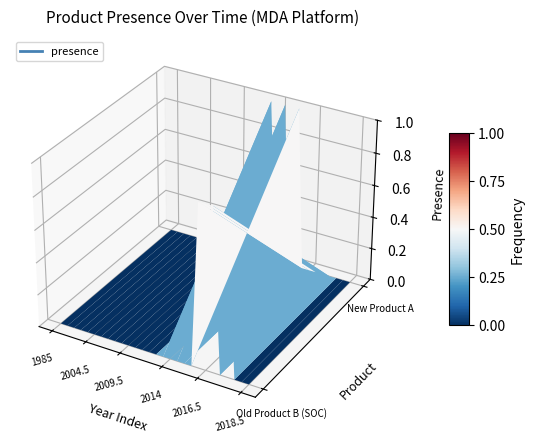

How many values in the Old Product B (SOC) series exceed 0?

4